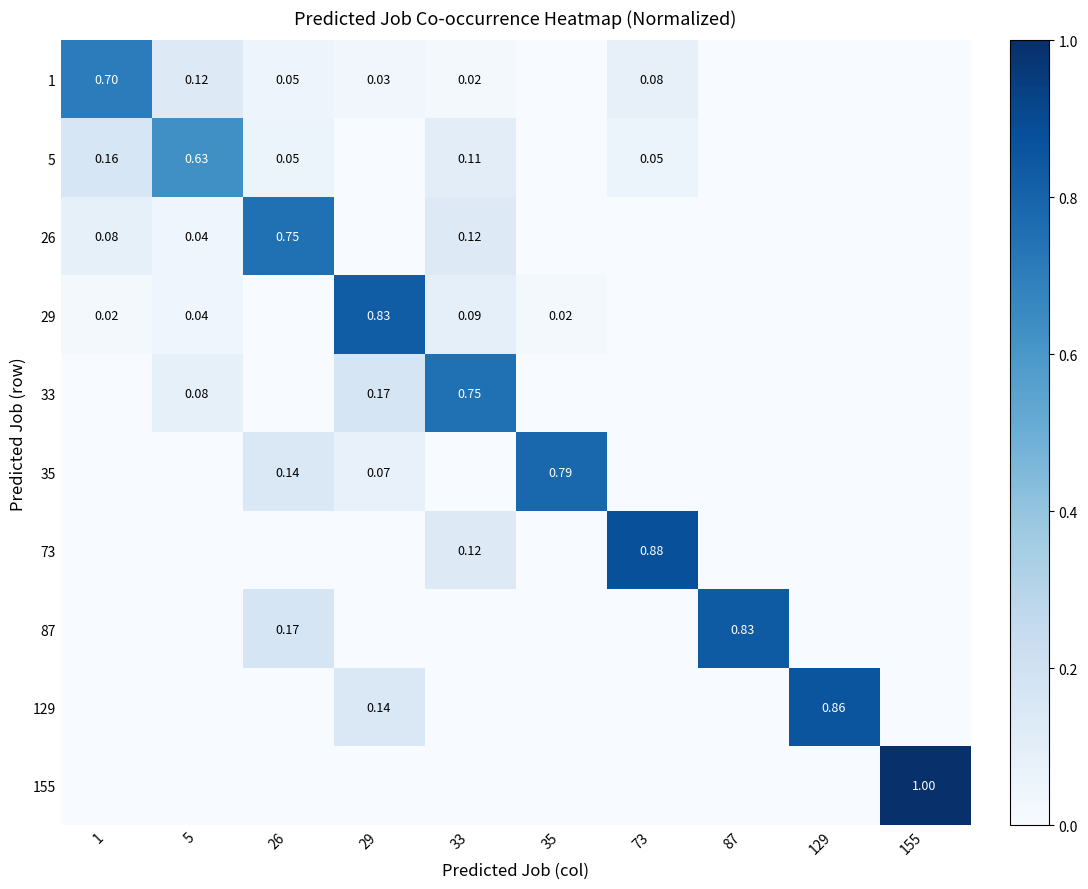

Is the value of 29 at 1 greater than the value of 5 at 1?

No